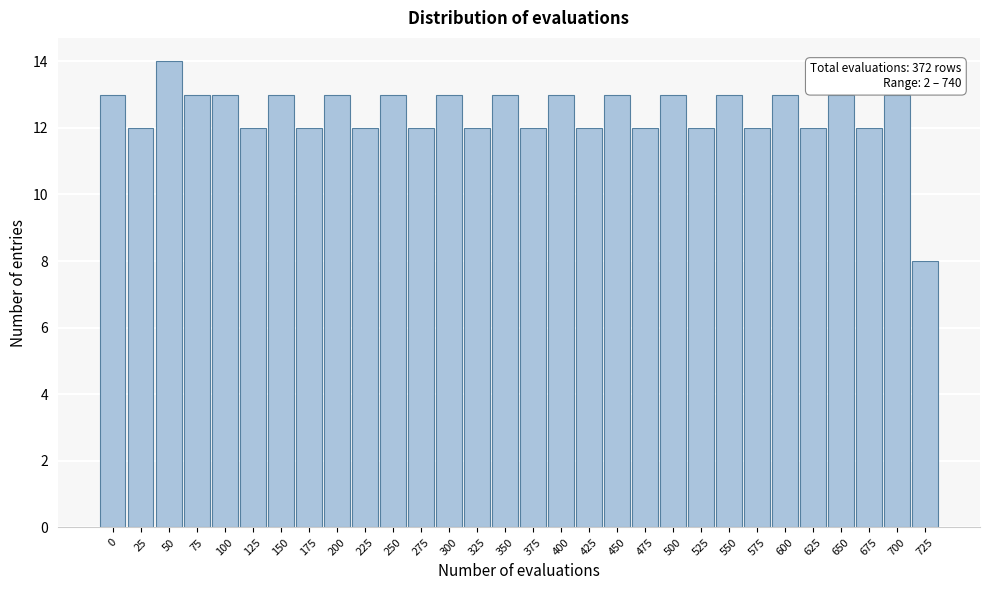

Reading right to left, transcribe all the data shown in this chart.

725=8	700=13	675=12	650=13	625=12	600=13	575=12	550=13	525=12	500=13	475=12	450=13	425=12	400=13	375=12	350=13	325=12	300=13	275=12	250=13	225=12	200=13	175=12	150=13	125=12	100=13	75=13	50=14	25=12	0=13